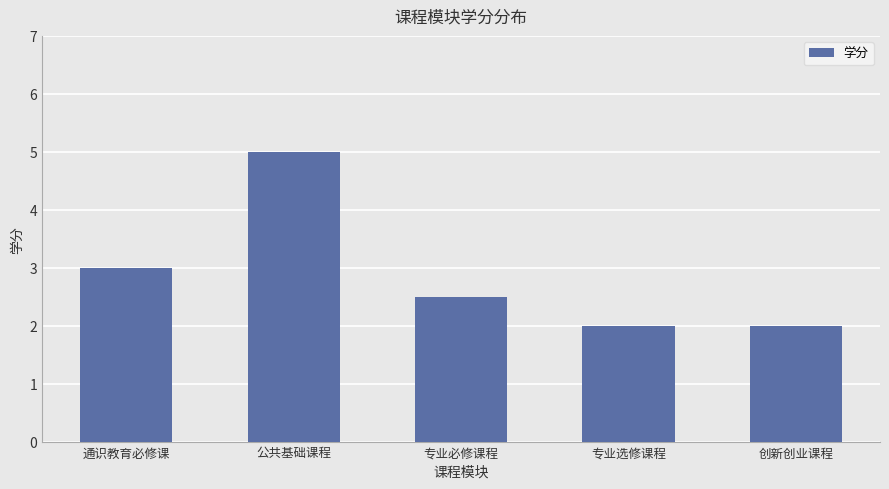

Are the bars grouped side by side (vs. stacked)?

No